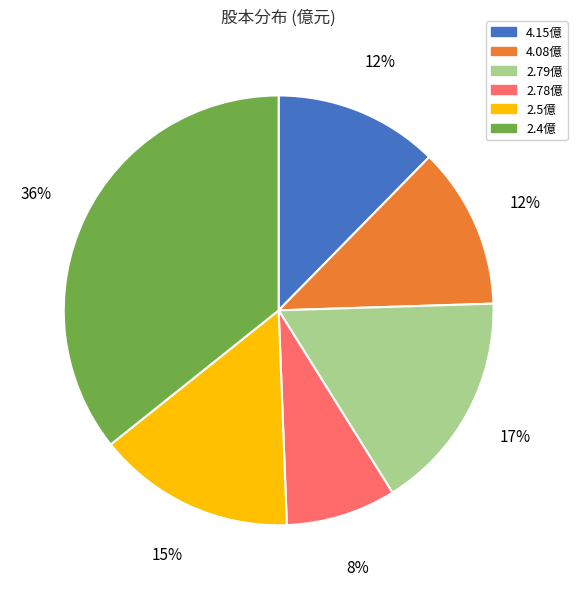

How many slices are in this pie chart?

6